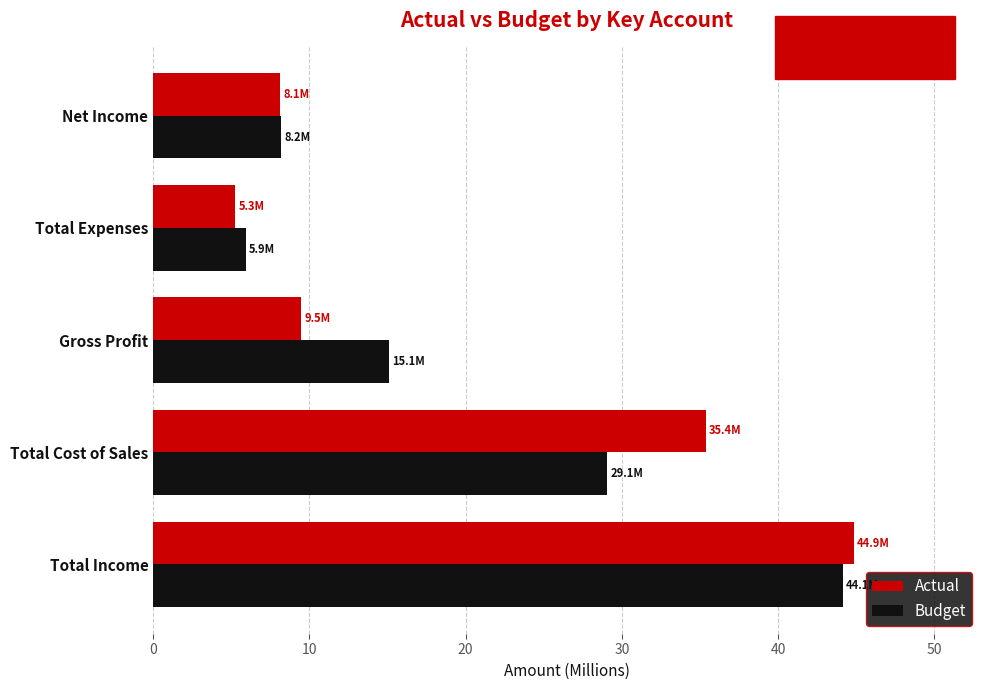

Which series has the widest spread of values?

Actual